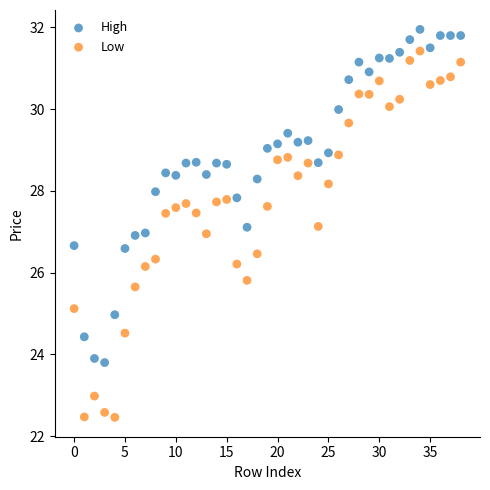

Which series contains the lowest Y value?

Low